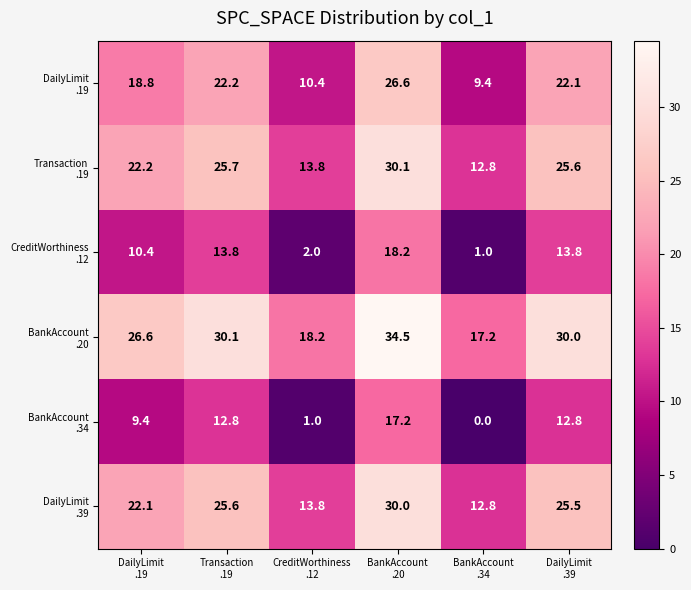

What is the maximum value shown in the chart?

34.5